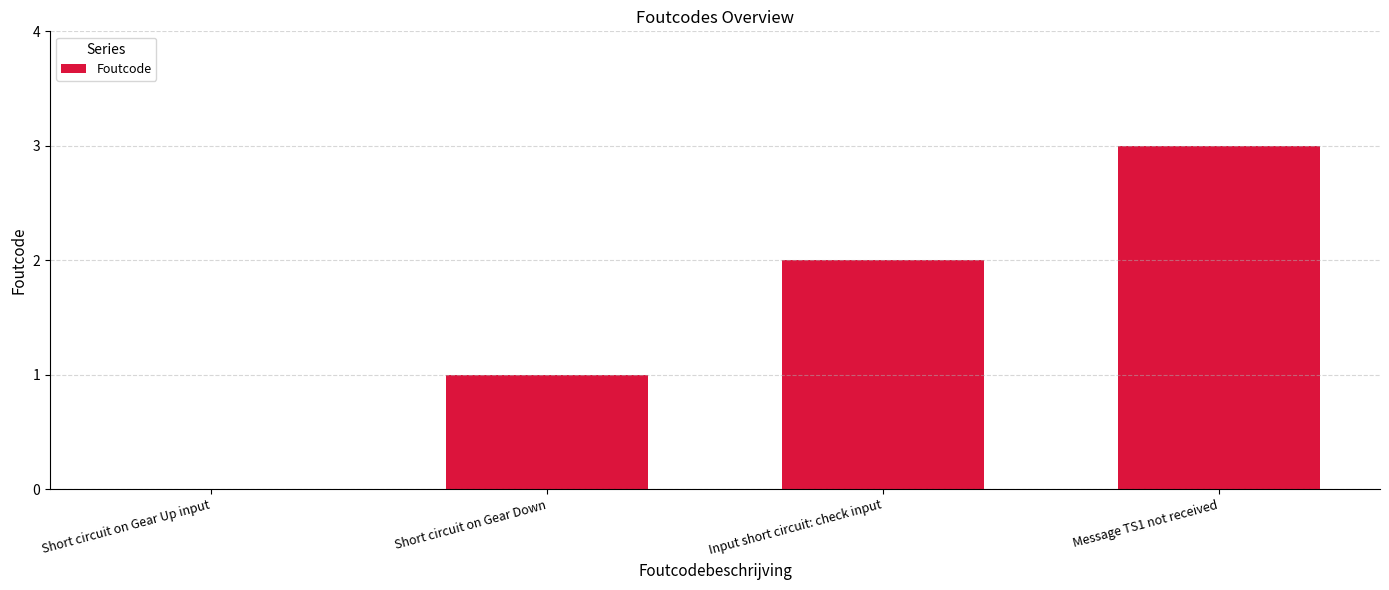

What is the maximum value shown in the chart?

3